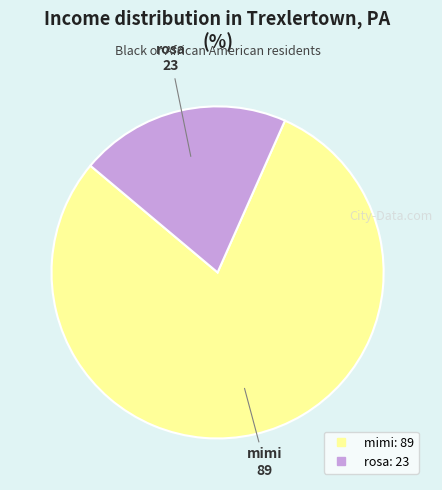

How many slices are in this pie chart?

2